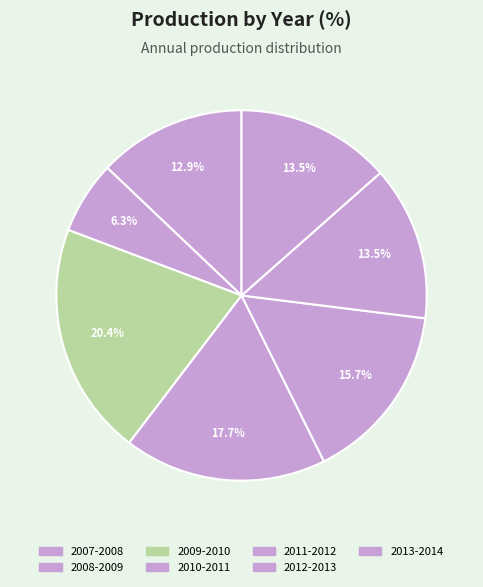

Is it true that 2008-2009 is 6% of the pie?

True